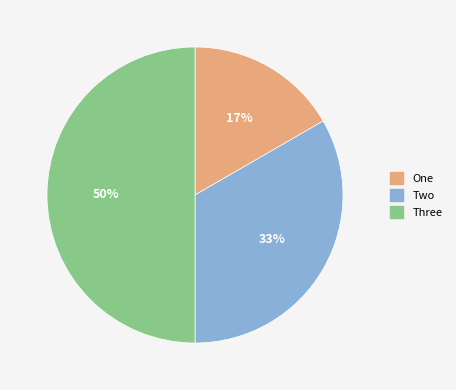

Approximately how many times larger is the value at Three compared to Two?

1.5